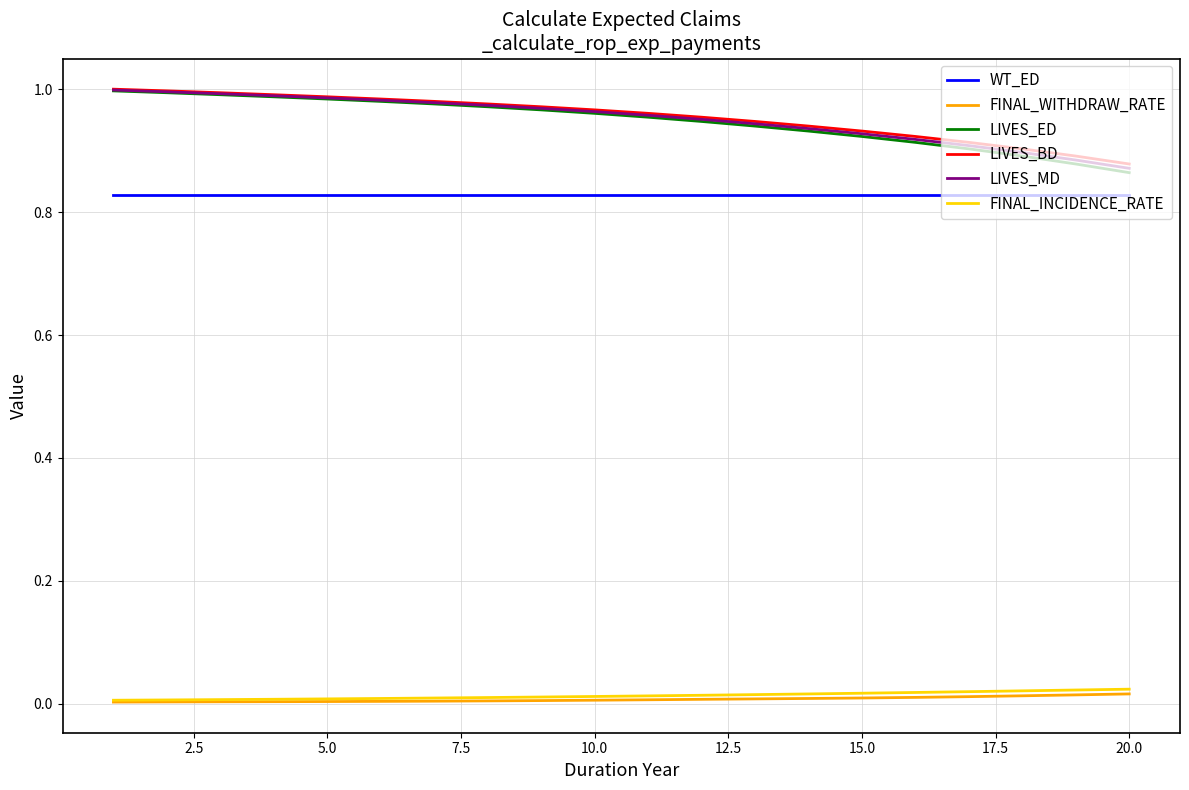

True or false: FINAL_INCIDENCE_RATE and LIVES_MD cross at least once.

False